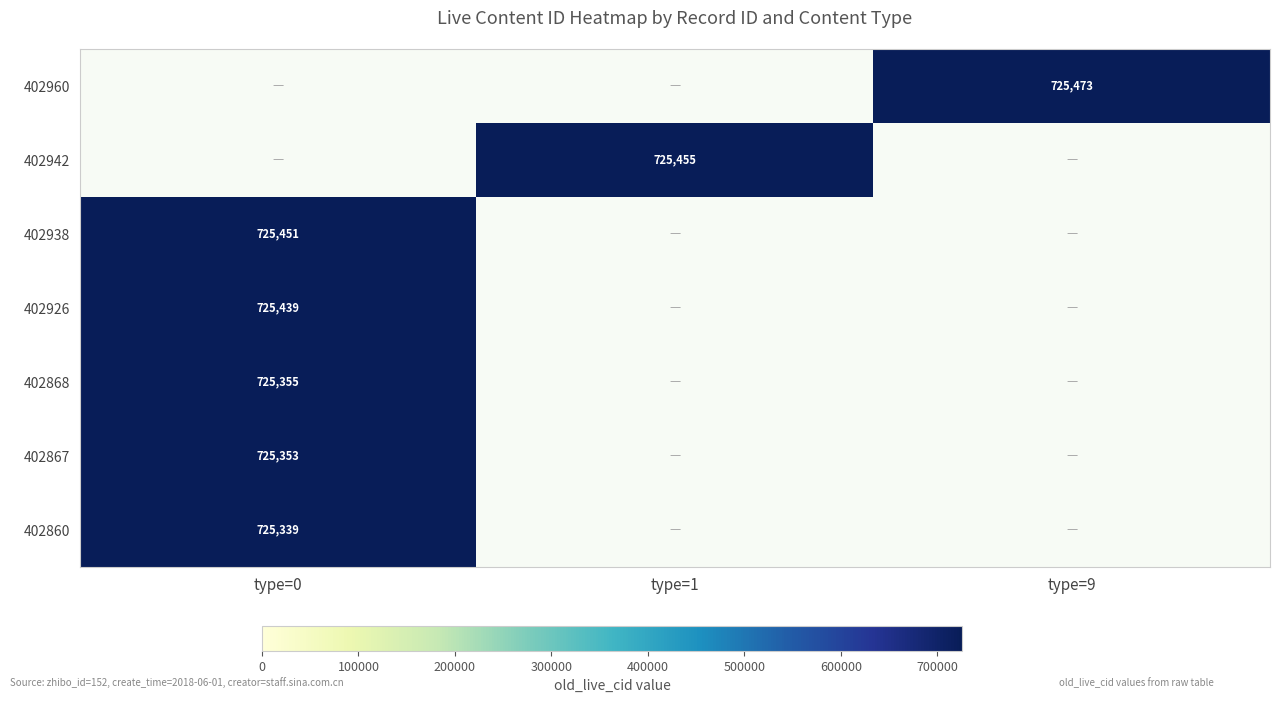

True or false: 402960 has a value of 1223597.3 at type=9.

False